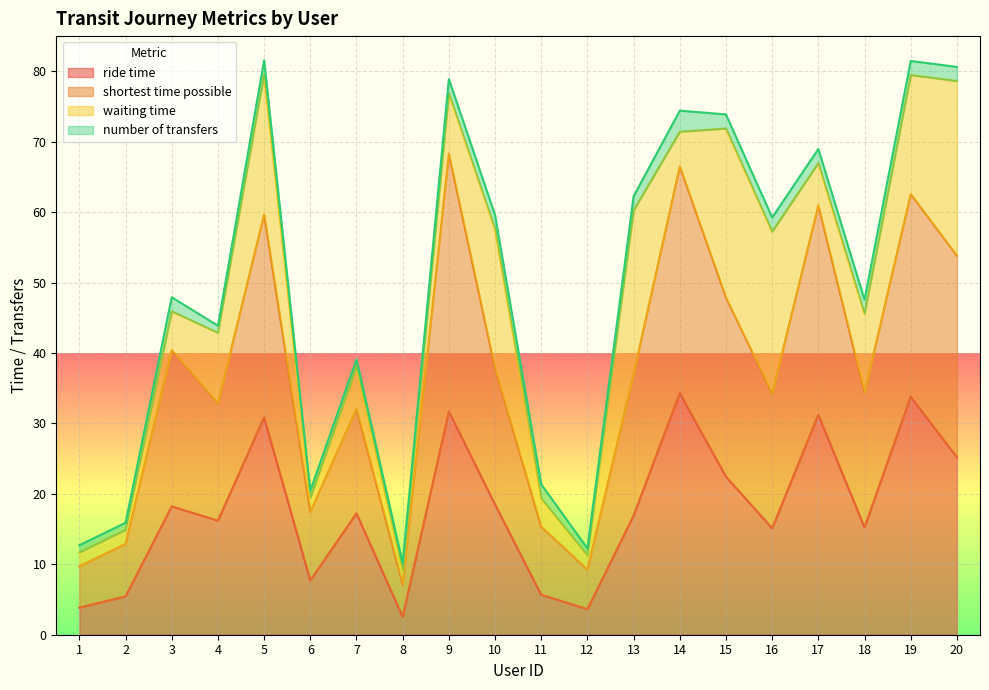

What is the sum of all ride time values?

356.0